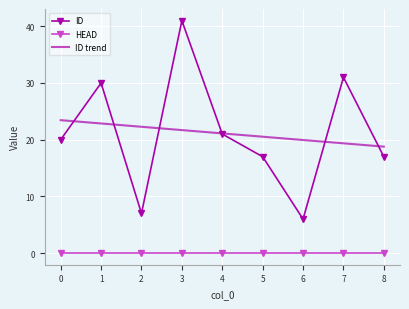

What is the greatest value displayed?

41.0